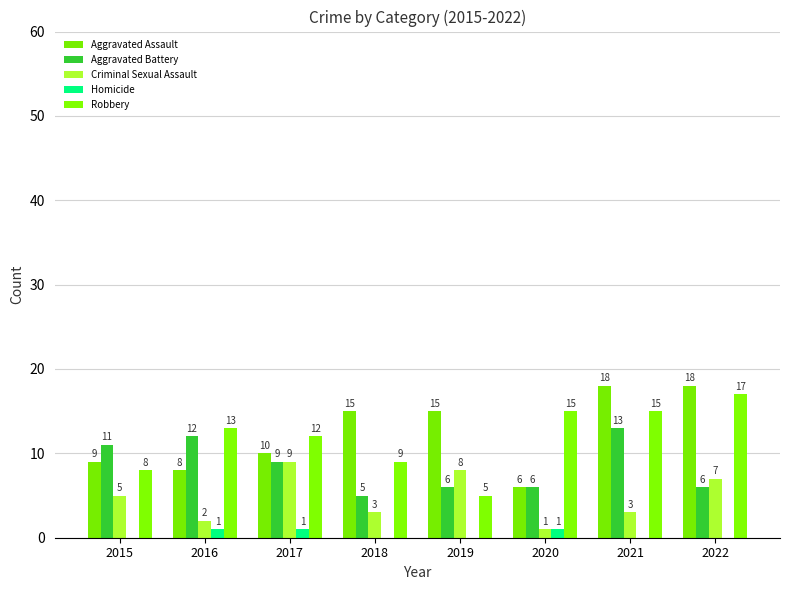

Is it true that Aggravated Battery equals 11 at 2015?

True